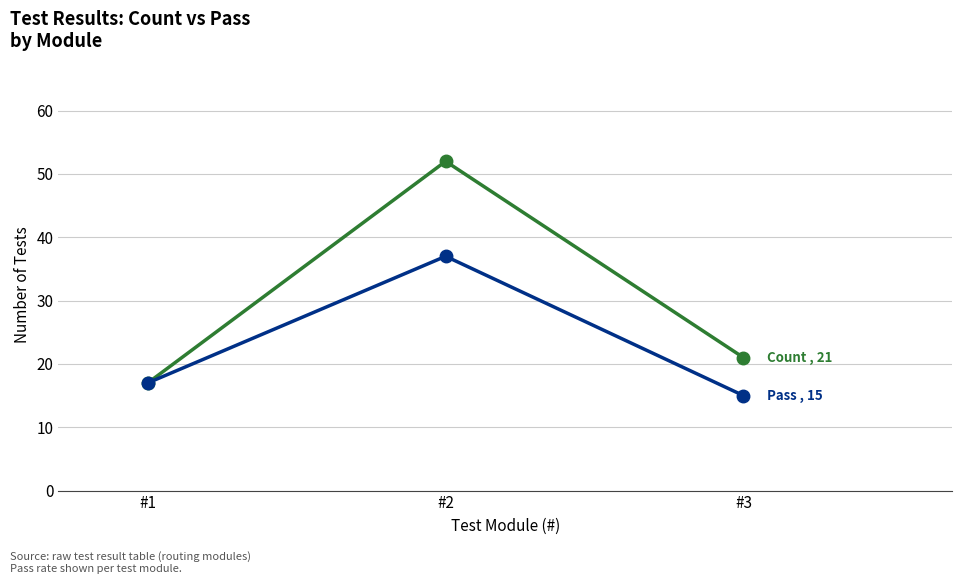

What is the maximum value shown in the chart?

52